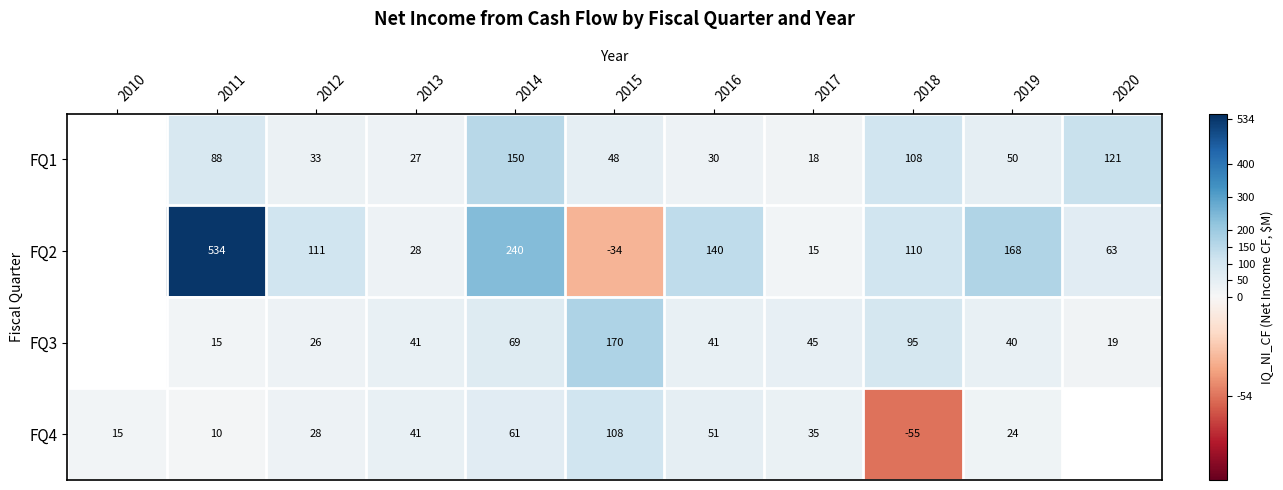

The FQ2 series shows -51.0 at 2015. True or false?

False